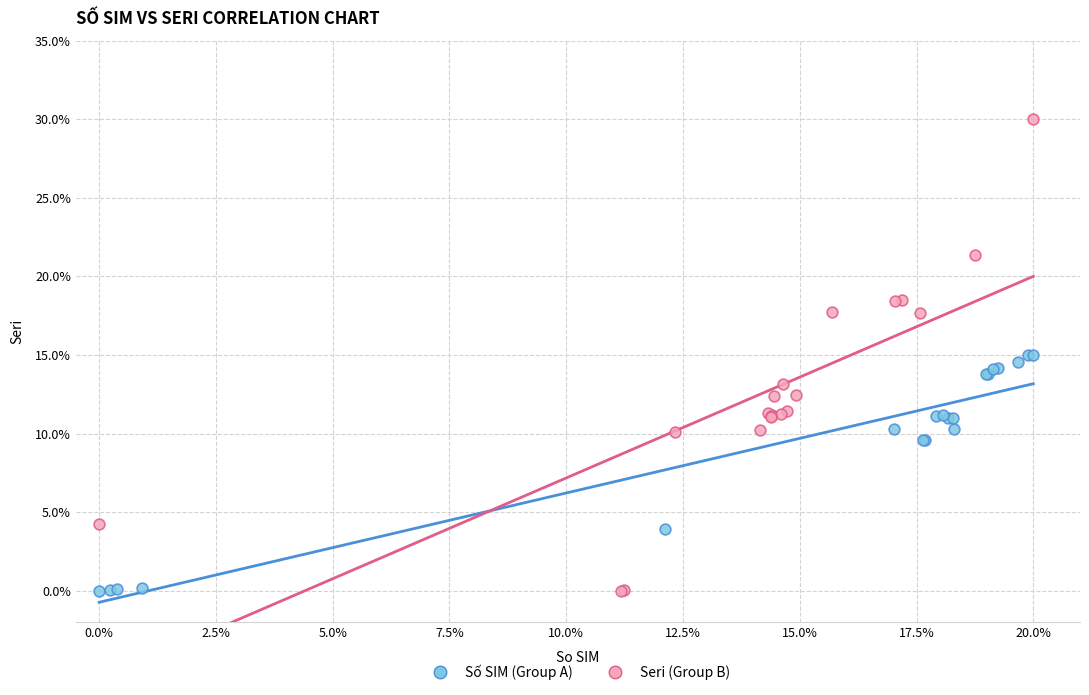

Which series contains the highest Y value?

Seri (Group B)